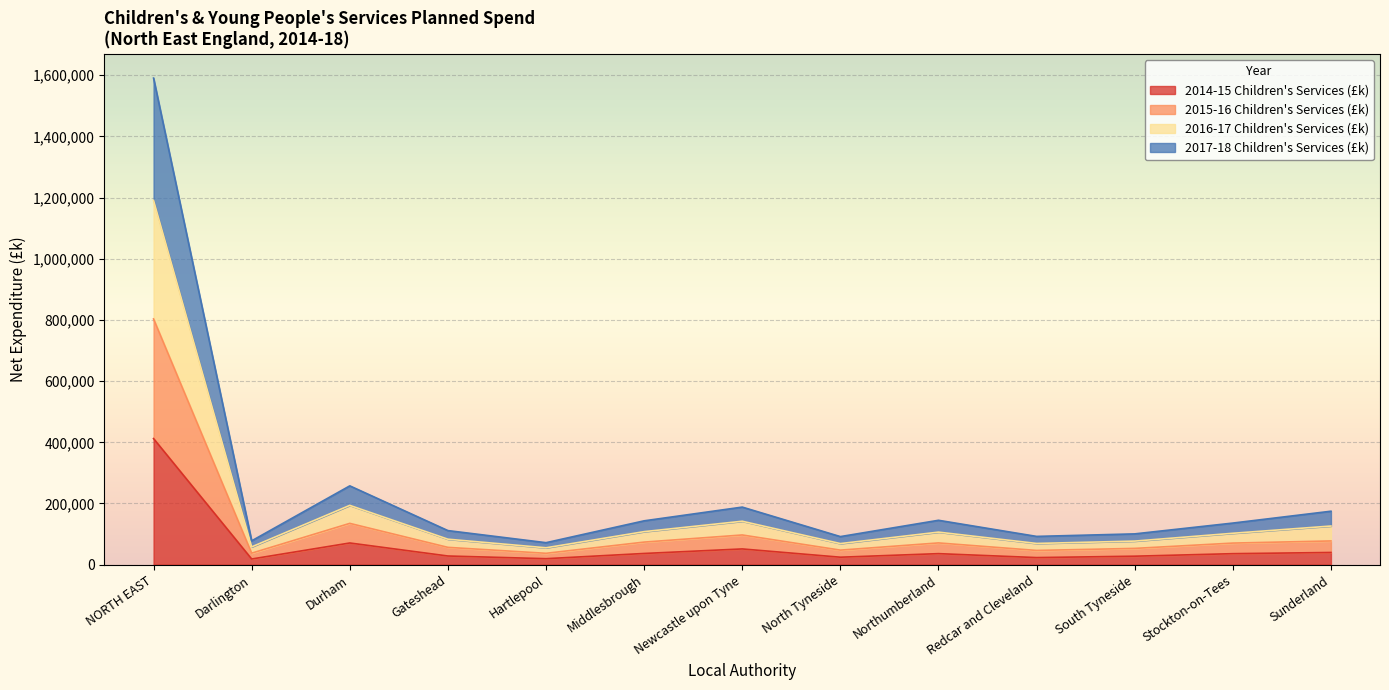

Rank the categories by 2015-16 Children's Services (£k) value from lowest to highest.

Hartlepool, Darlington, Redcar and Cleveland, North Tyneside, South Tyneside, Gateshead, Stockton-on-Tees, Northumberland, Middlesbrough, Sunderland, Newcastle upon Tyne, Durham, NORTH EAST